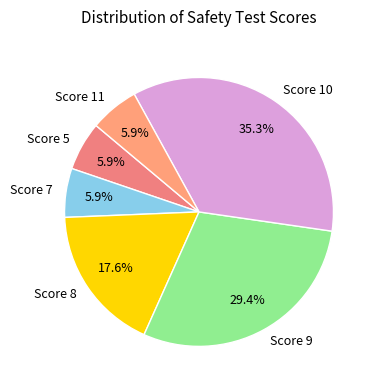

Is Score 7 the majority of the pie?

No